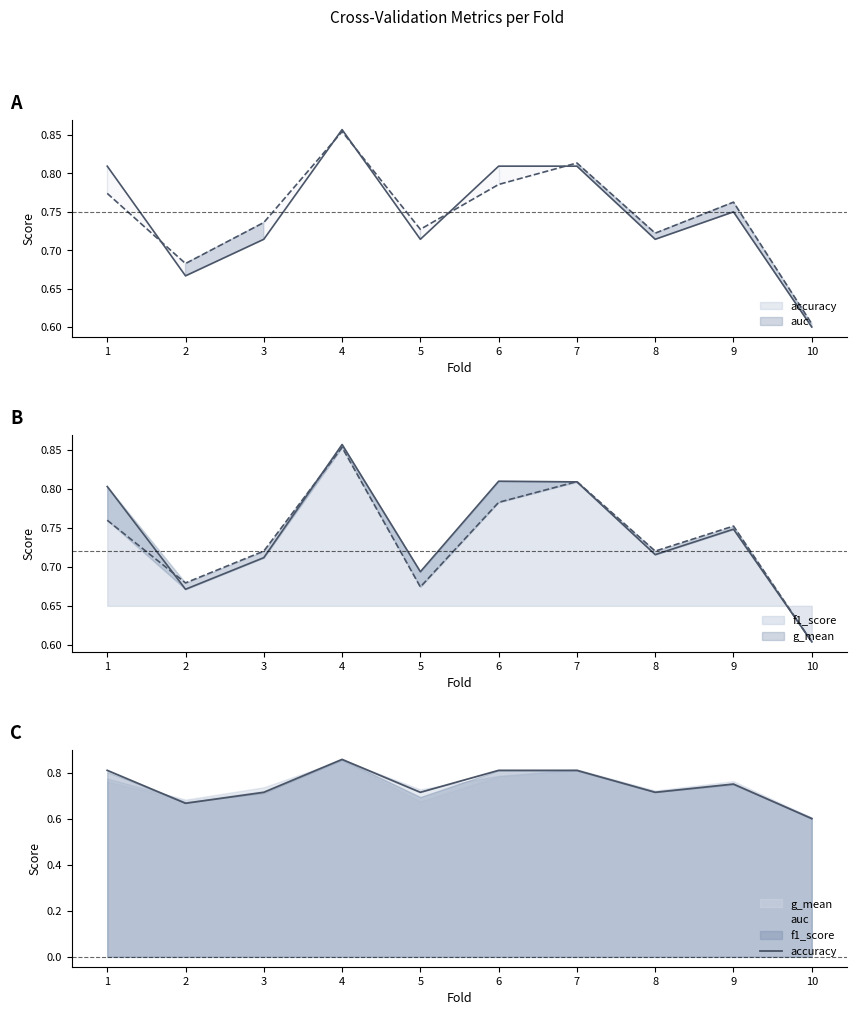

Reading right to left, transcribe all the data shown in this chart.

10=0.6	9=0.8	8=0.7	7=0.8	6=0.8	5=0.7	4=0.9	3=0.7	2=0.7	1=0.8